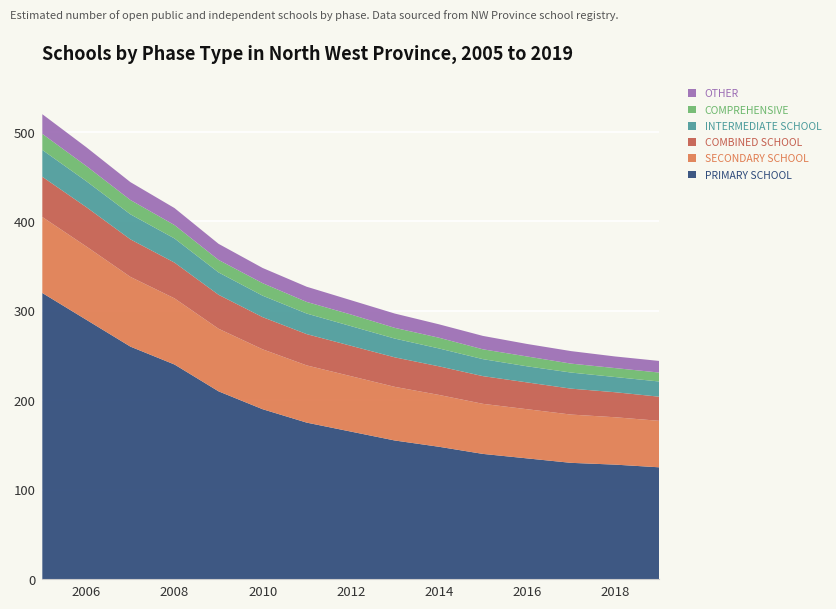

What is the maximum value for PRIMARY SCHOOL?

320